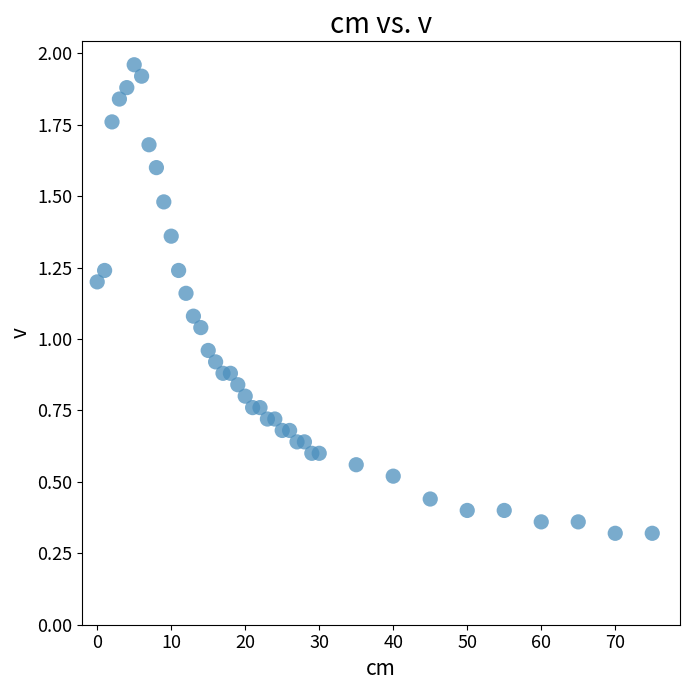

What is the range of X values (max minus min)?

75.0